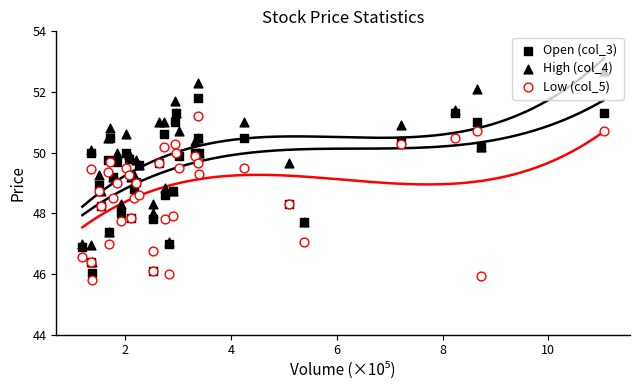

Which series contains the lowest Y value?

Low (col_5)